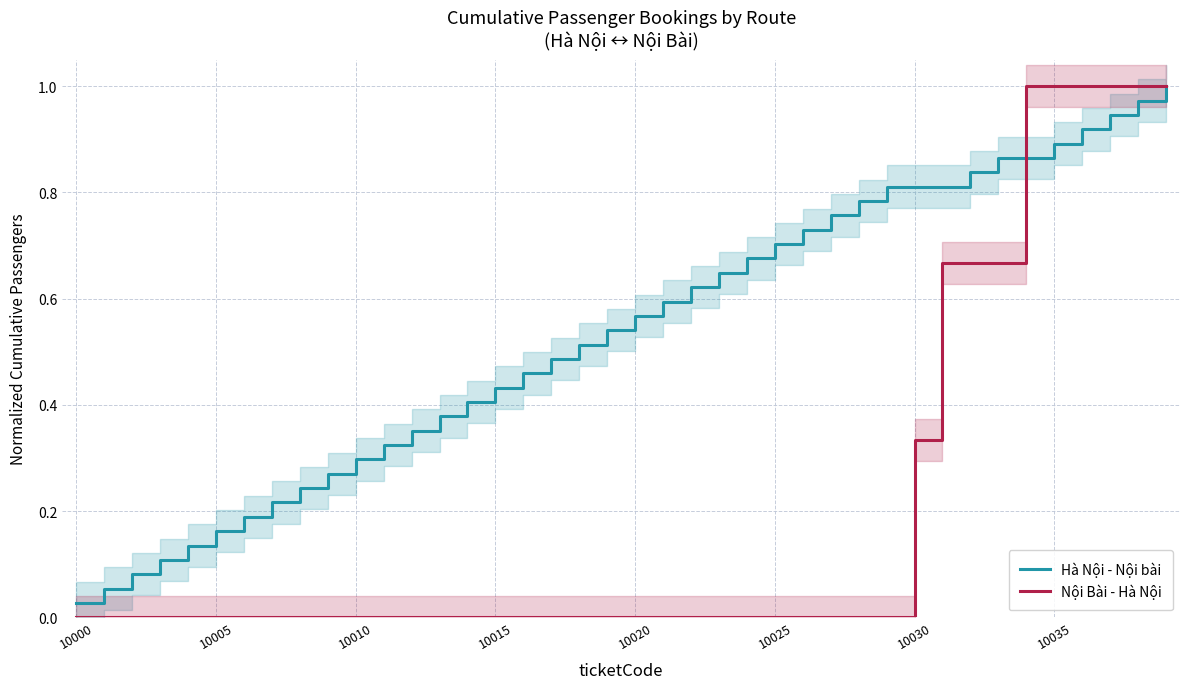

The Hà Nội - Nội bài series shows 0.2 at 10010. True or false?

False